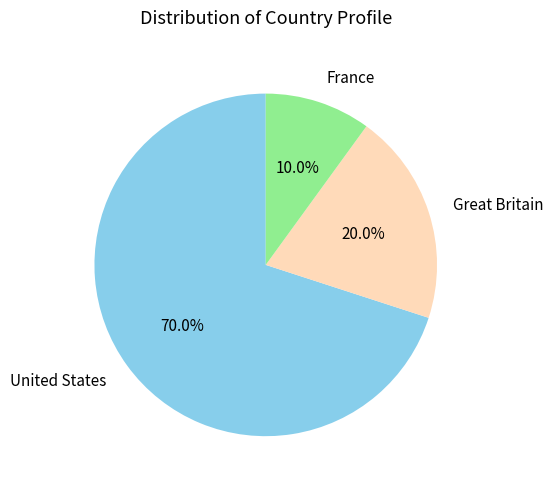

Does any single category account for the majority?

Yes